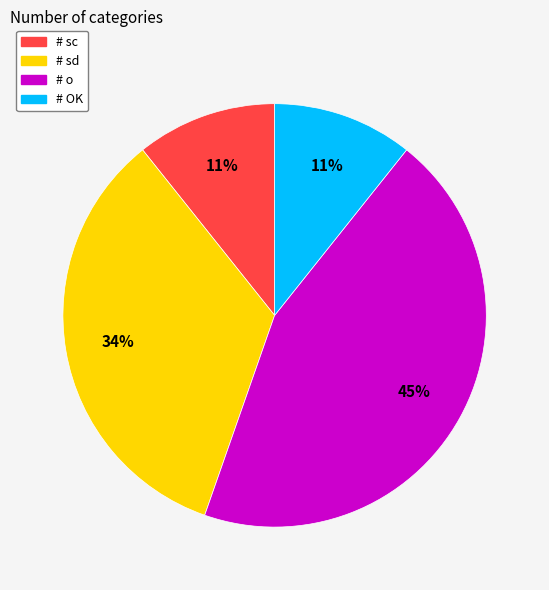

Between # sd and # sc, which is larger?

# sd